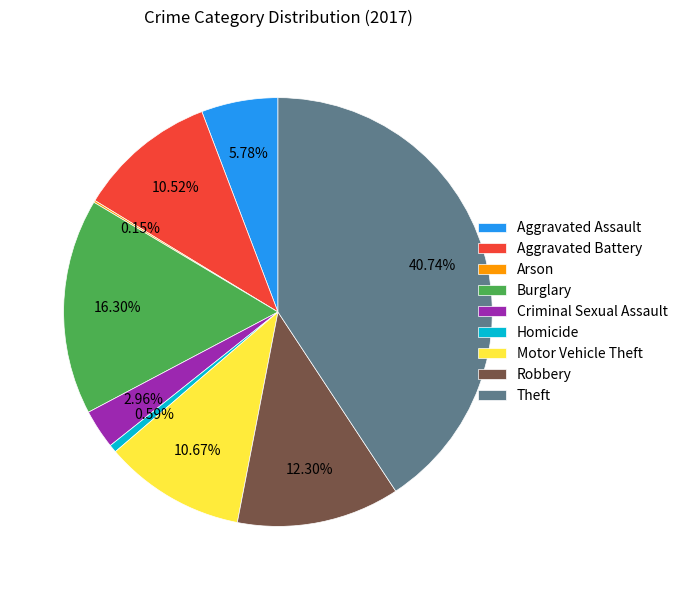

Which category has the biggest portion of the pie?

Theft